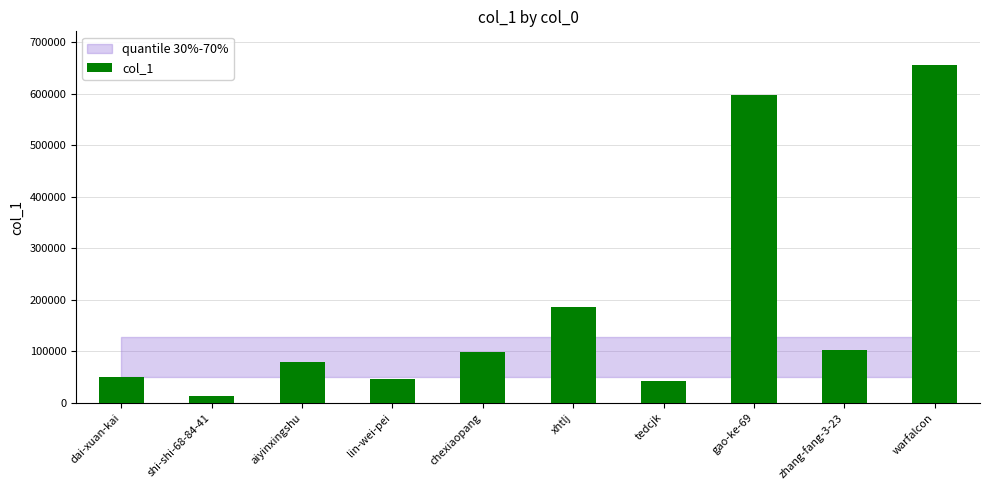

Read the value at warfalcon.

655545